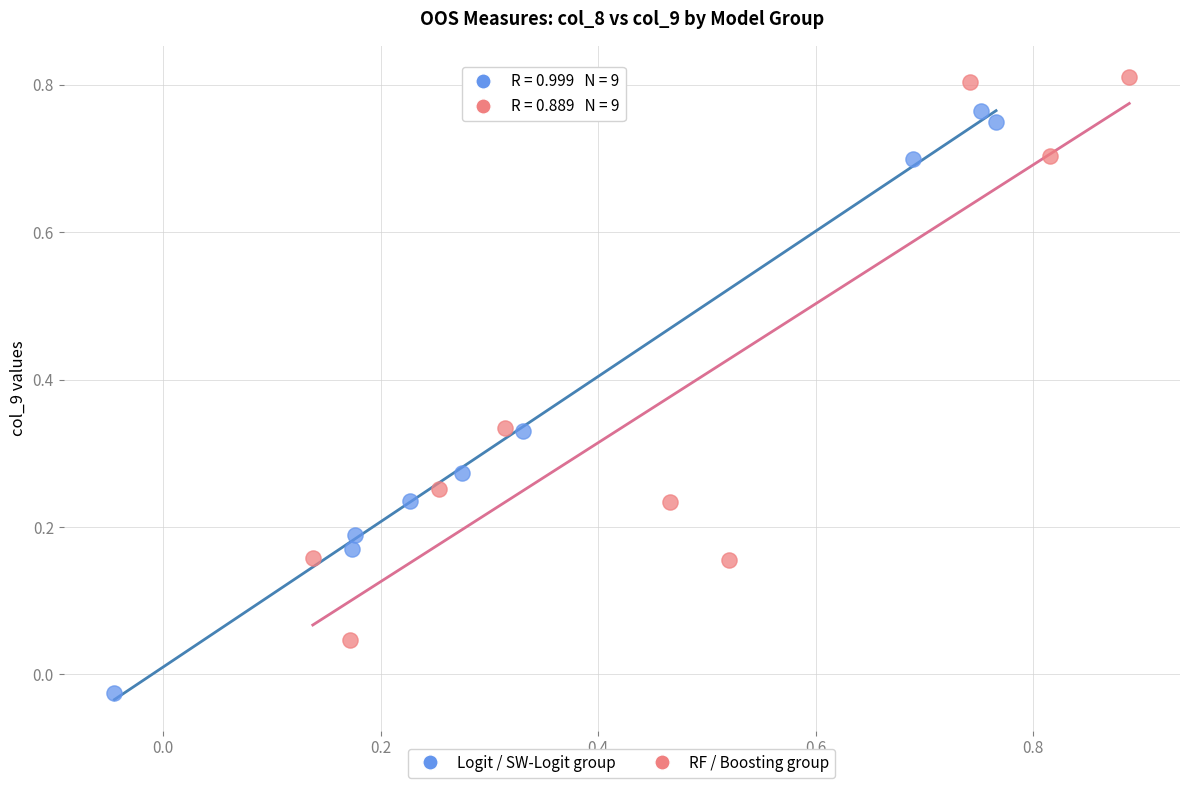

Which series has the largest Y range (max minus min)?

Logit / SW-Logit group